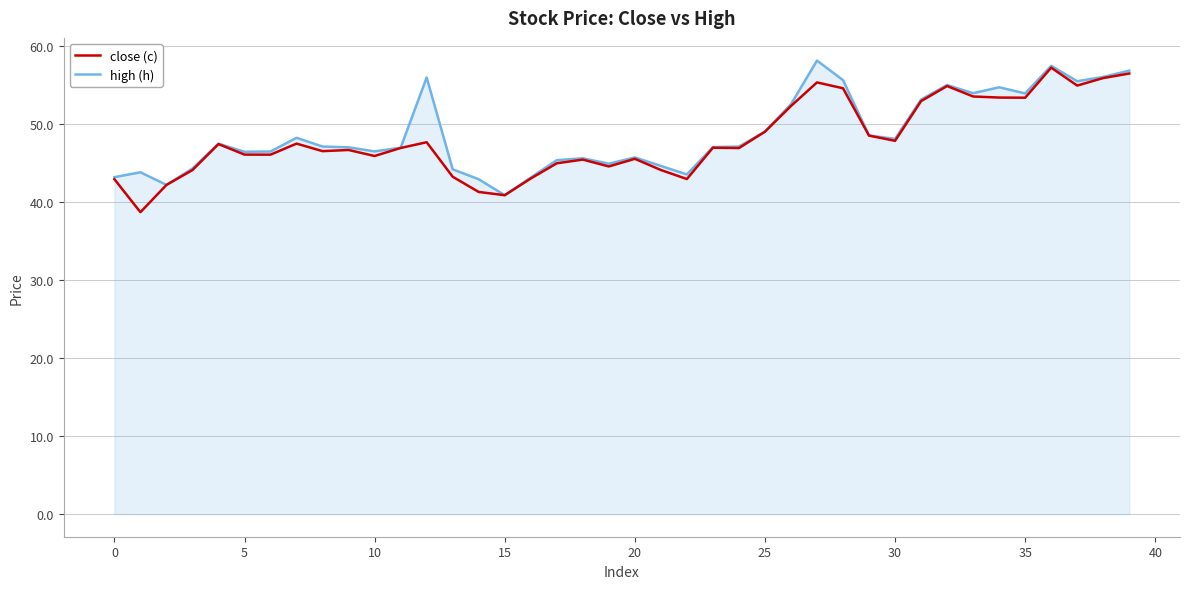

List the series in order of their peak value, highest first.

high (h), close (c)